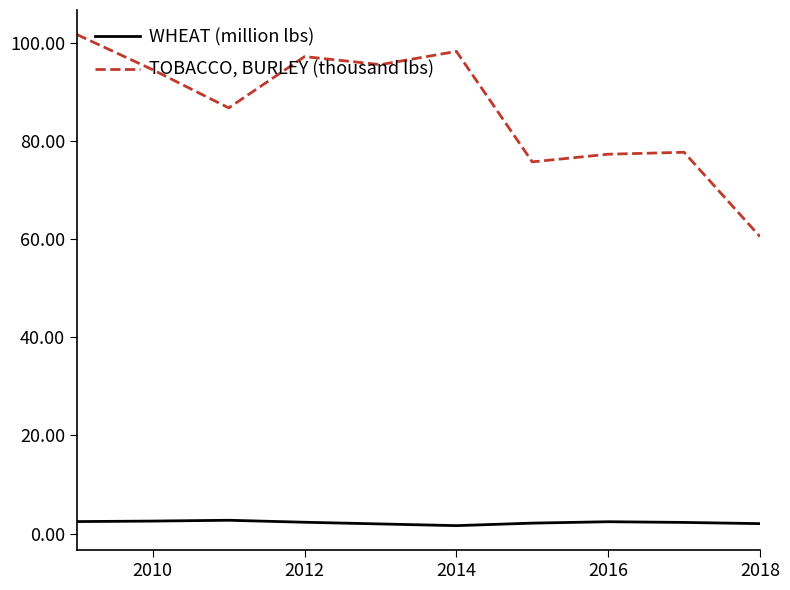

What is the highest value of the WHEAT (million lbs) series?

2.7